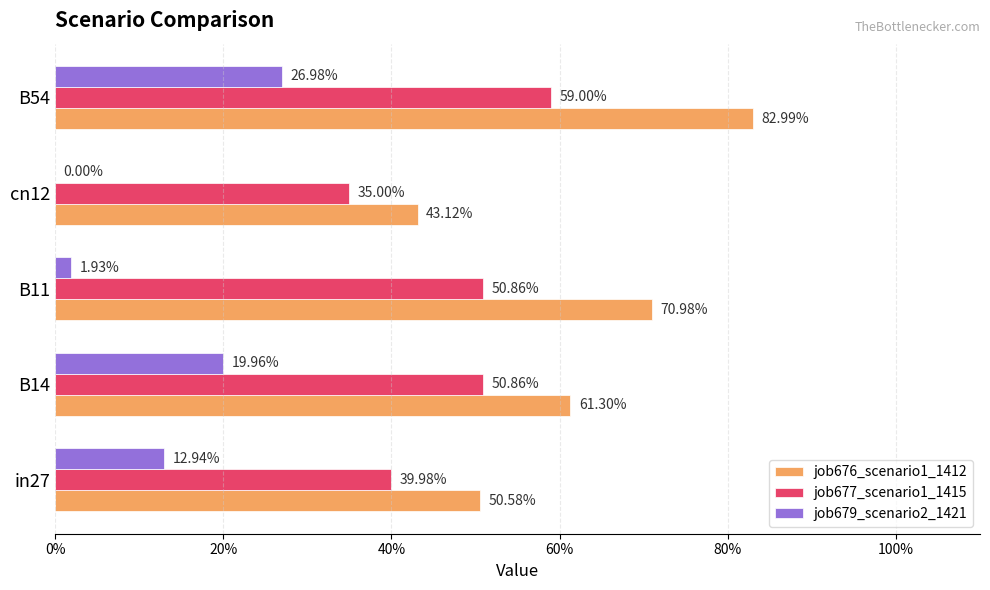

What are all the series names shown in the legend?

job676_scenario1_1412, job677_scenario1_1415, job679_scenario2_1421